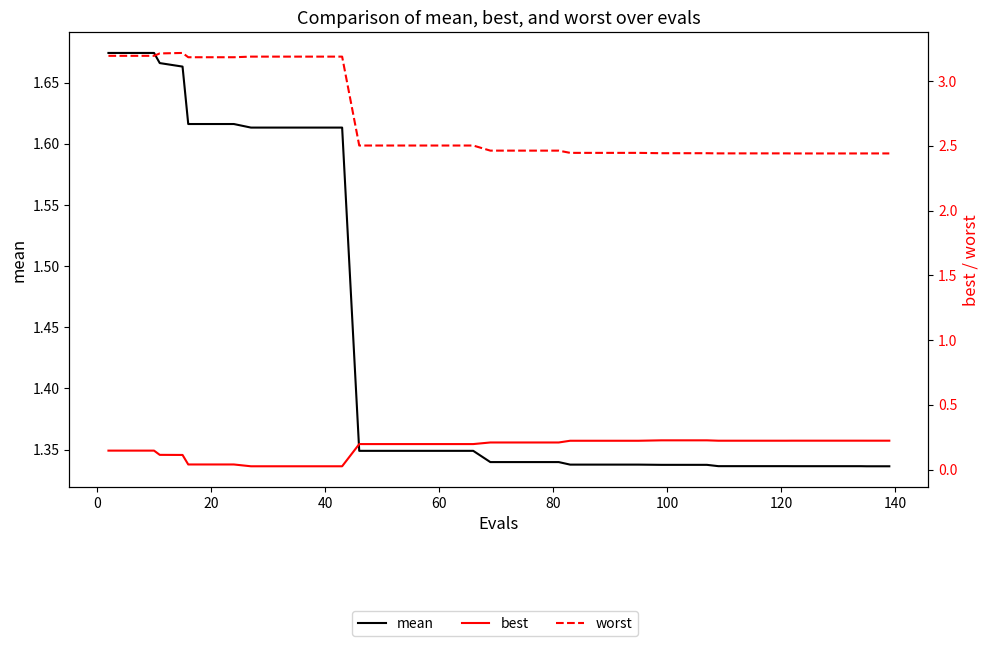

How many distinct data groups are displayed?

3